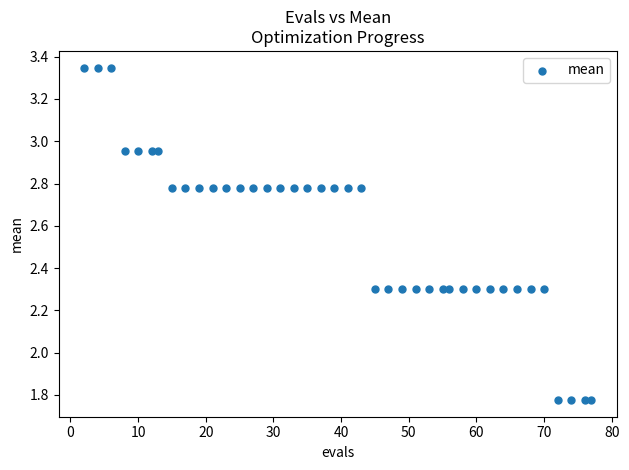

What is the range of Y values (max minus min)?

1.6